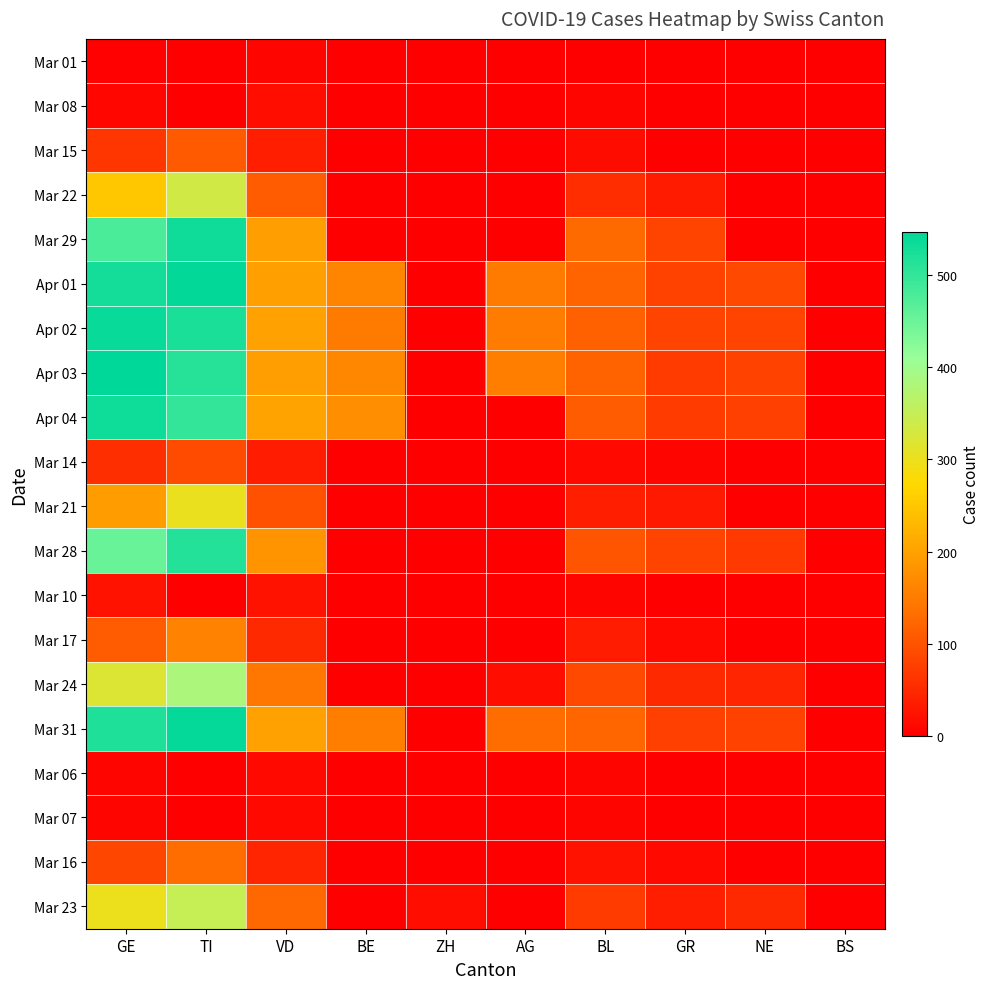

Which series has the largest range (max minus min)?

Apr 03